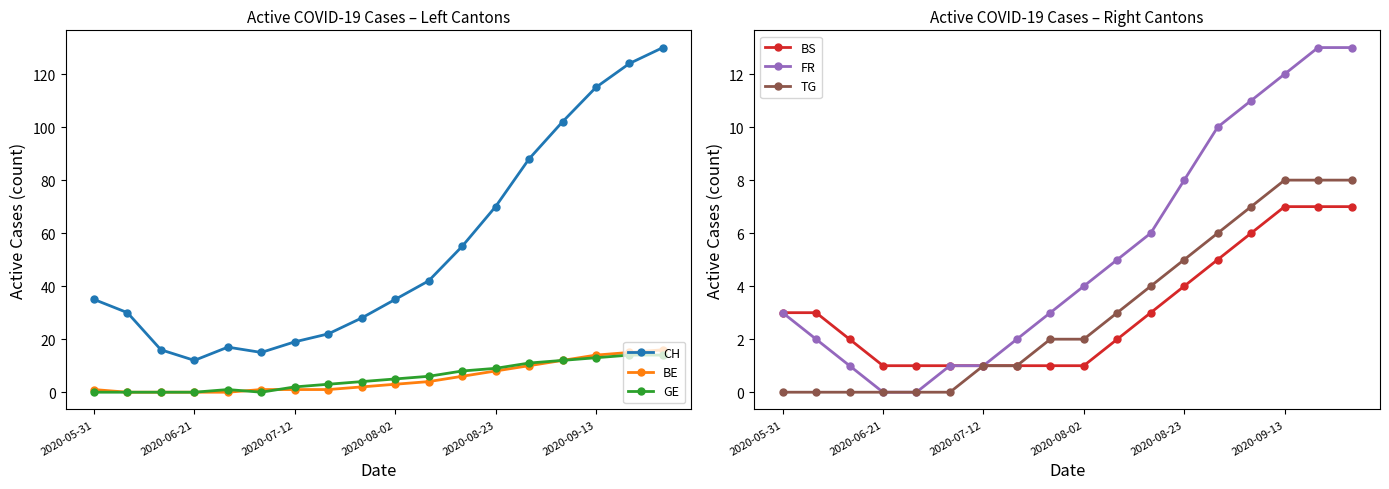

Reading left to right, what are all the values shown in this chart?

CH: 35	30	16	12	17	15	19	22	28	35	42	55	70	88	102	115	124	130
BE: 1	0	0	0	0	1	1	1	2	3	4	6	8	10	12	14	15	16
GE: 0	0	0	0	1	0	2	3	4	5	6	8	9	11	12	13	14	14
BS: 3	3	2	1	1	1	1	1	1	1	2	3	4	5	6	7	7	7
FR: 3	2	1	0	0	1	1	2	3	4	5	6	8	10	11	12	13	13
TG: 0	0	0	0	0	0	1	1	2	2	3	4	5	6	7	8	8	8